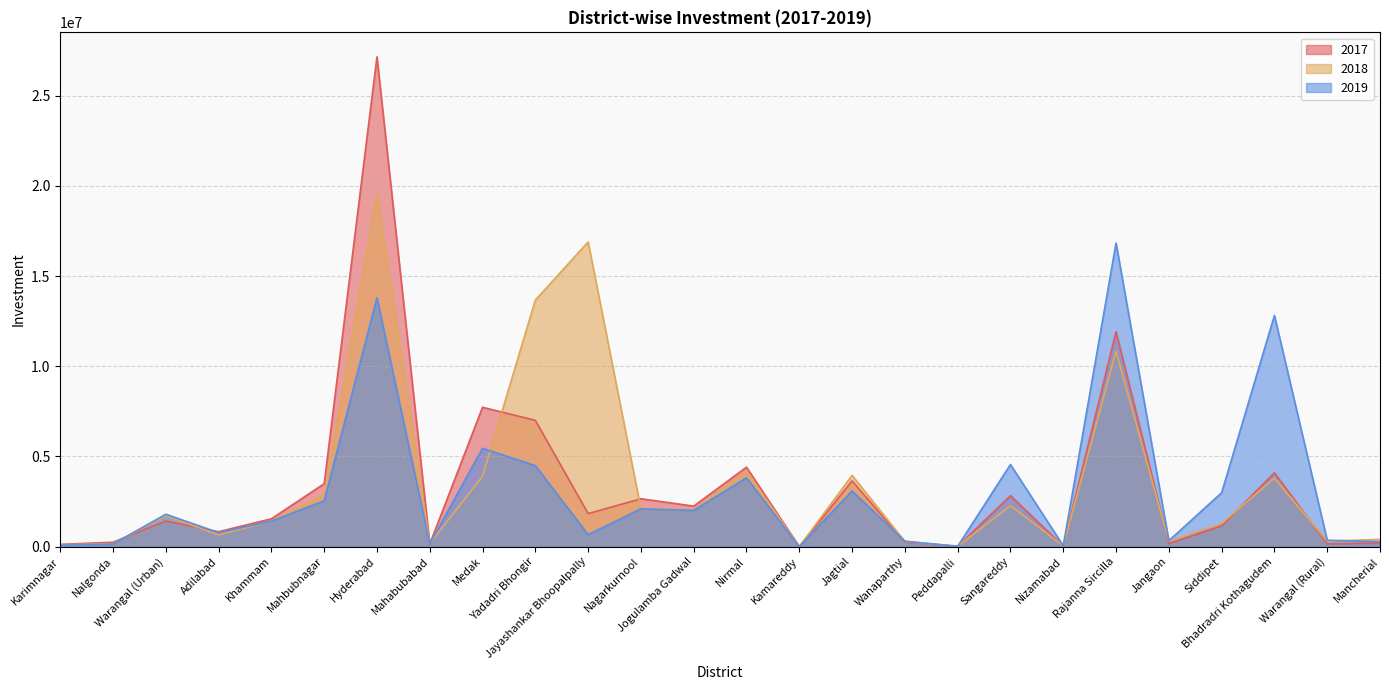

True or false: 2018 and 2019 cross at least once.

True